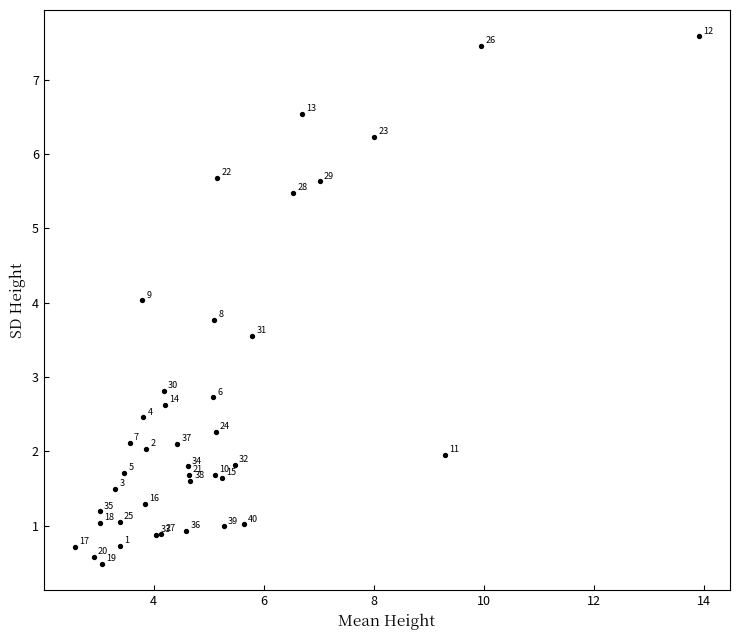

What Y value in the scatter plot is closest to 4?

4.0